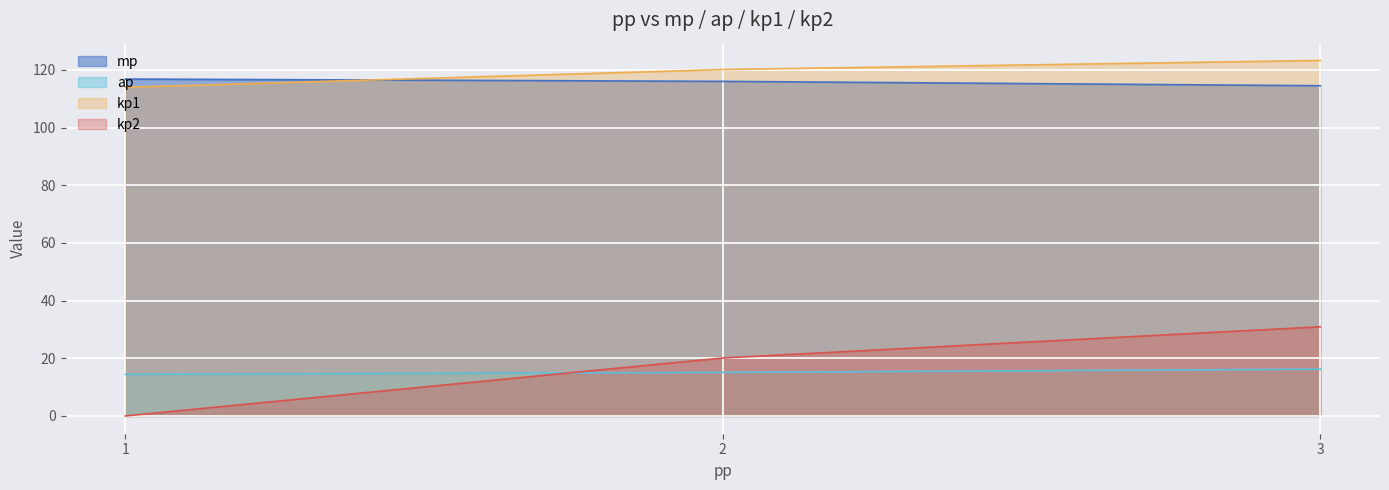

At which category does the chart reach its minimum across all series?

1